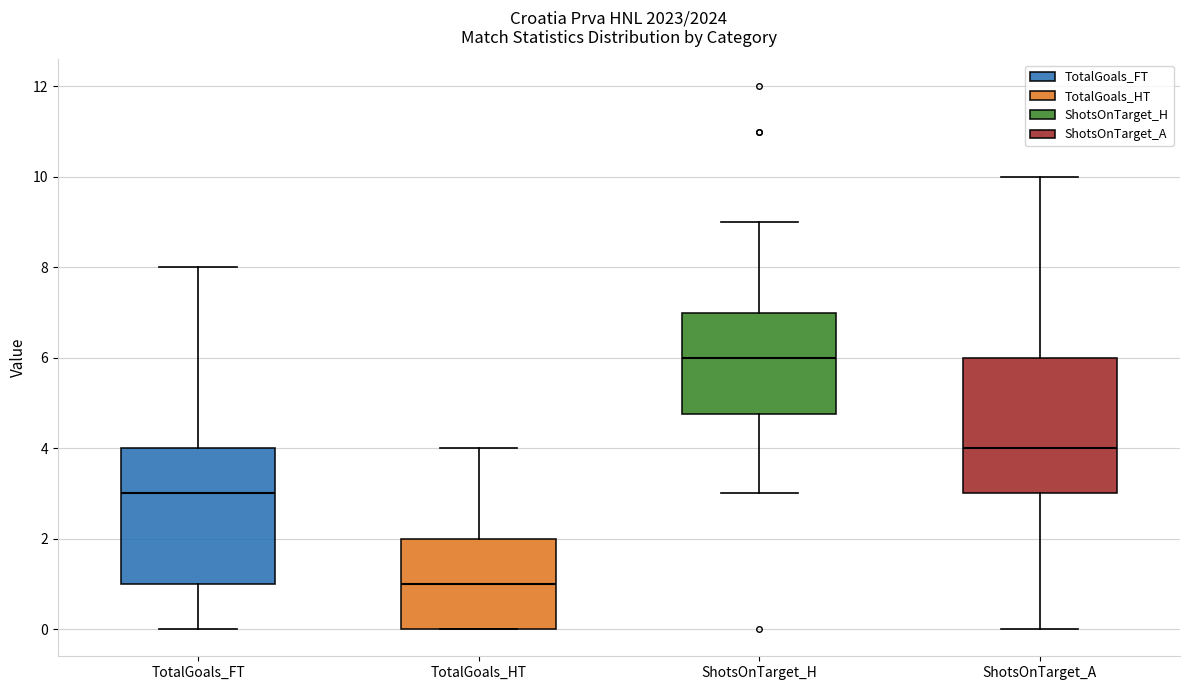

Where does the upper whisker of the box for TotalGoals_HT end on the y-axis? The values are not printed on the chart, so give them approximately, as read against the axis.

4.0